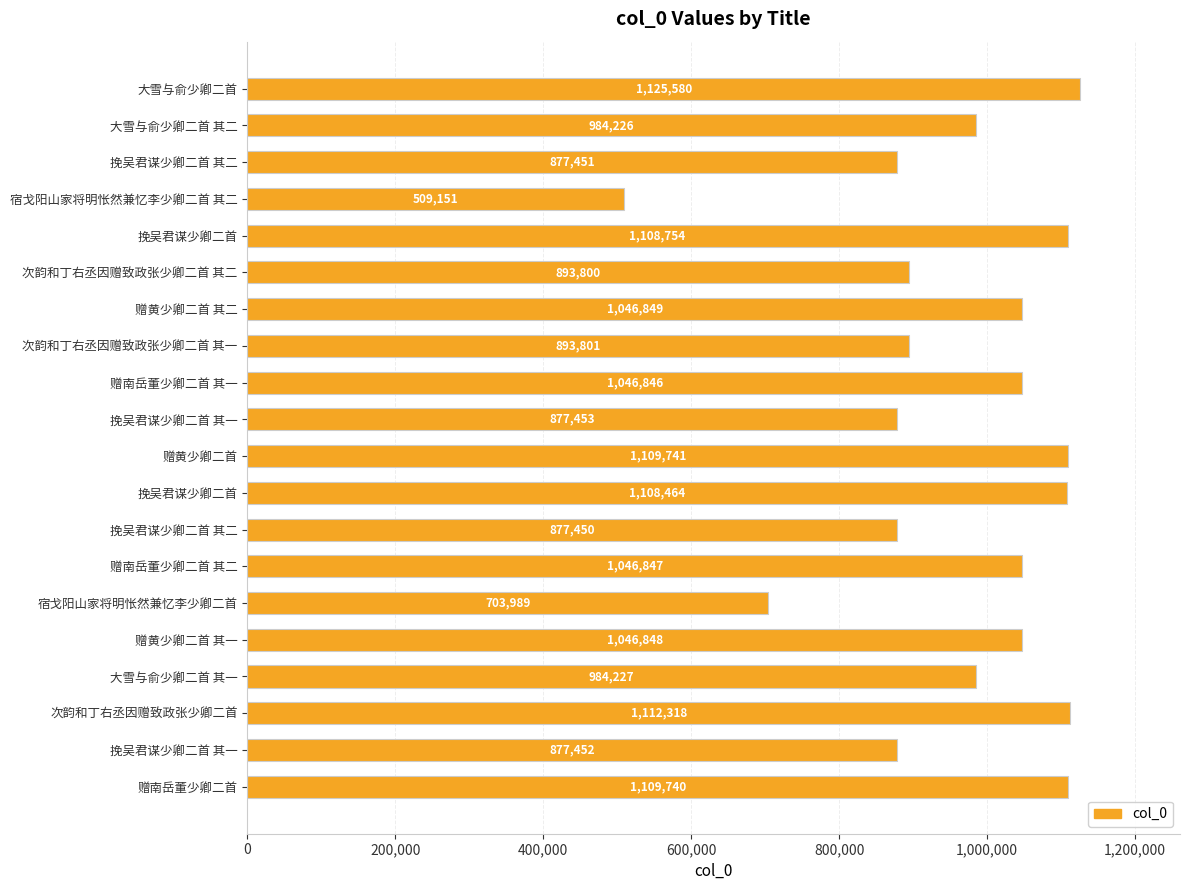

What is the average value?

967049